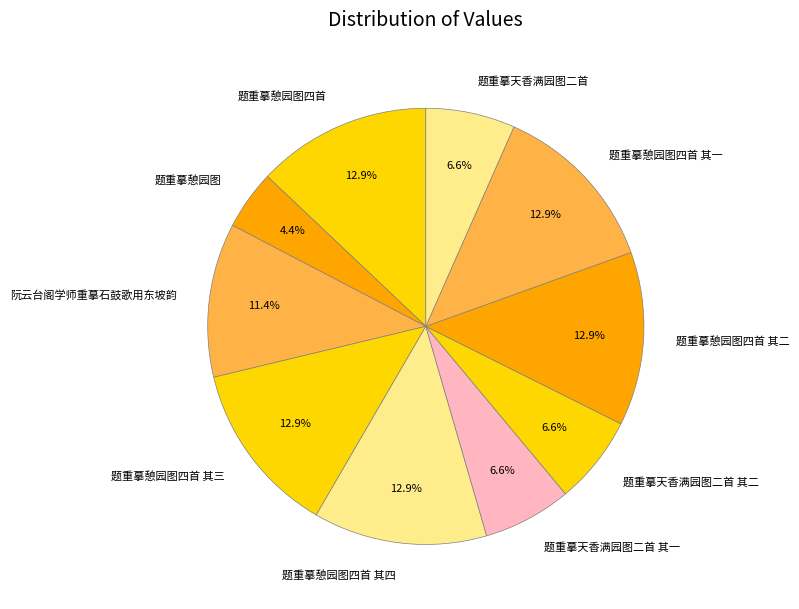

Between 题重摹天香满园图二首 and 题重摹憩园图四首, which is larger?

题重摹憩园图四首